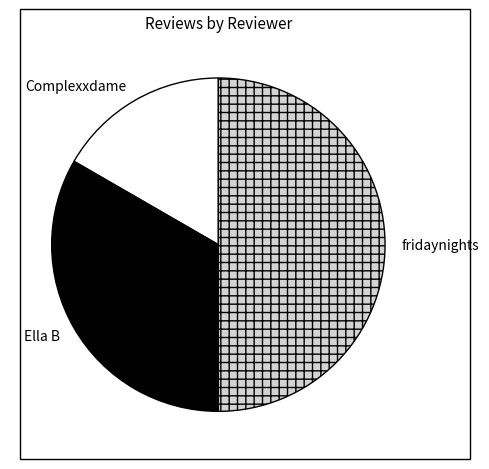

Which slice is the largest?

fridaynights